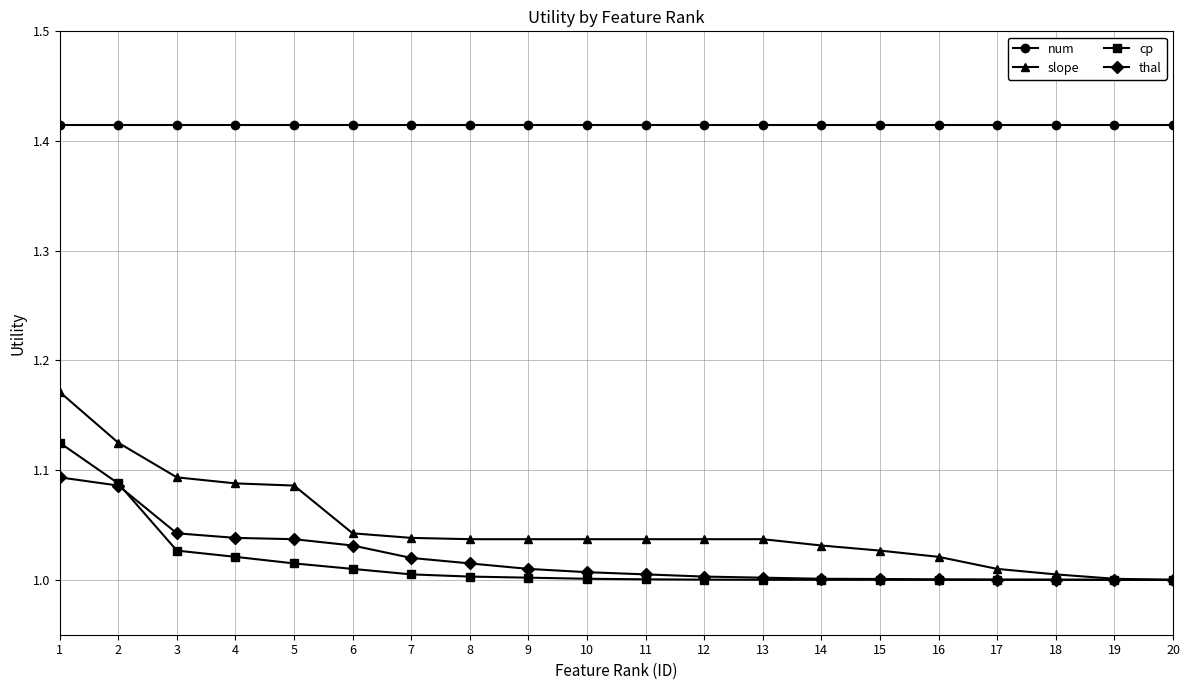

What is the difference between the maximum and minimum values in the thal series?

0.1